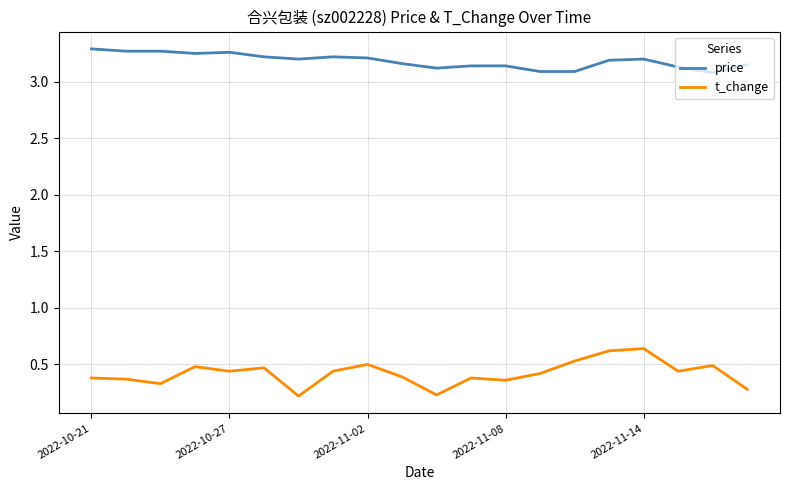

True or false: price and t_change cross at least once.

False